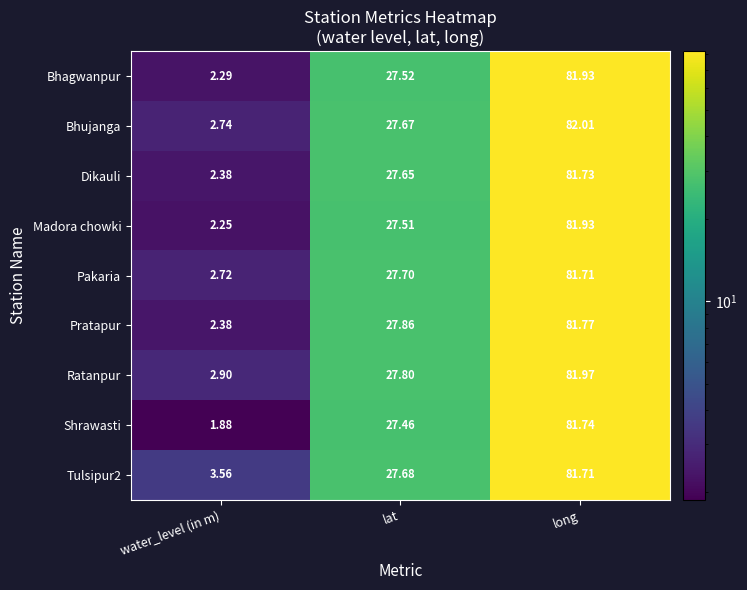

Where is Bhagwanpur nearest to the value 42?

lat